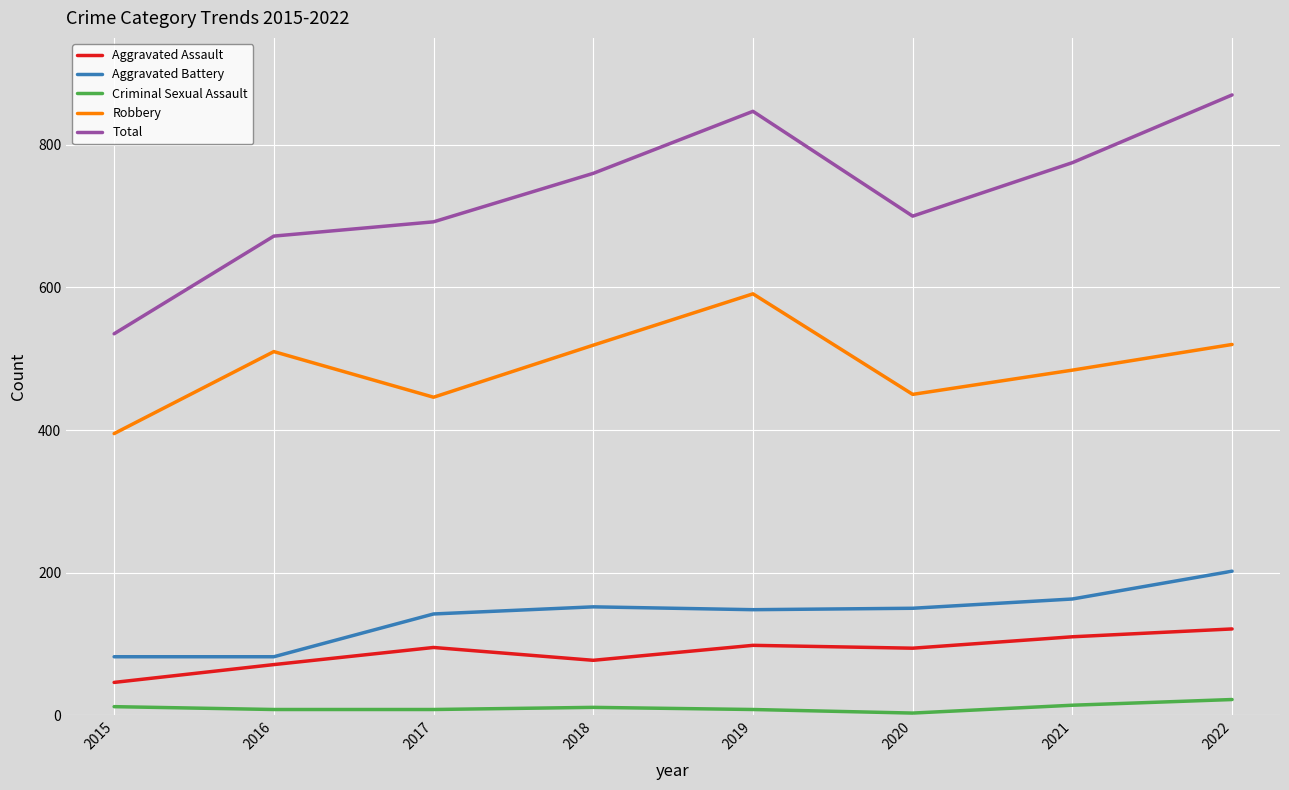

What is the maximum value for Total?

870